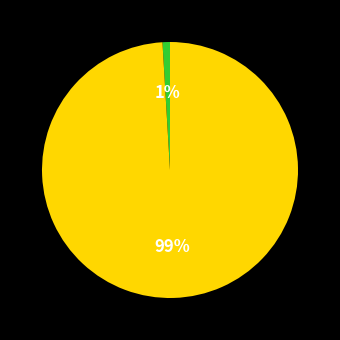

To the nearest percent, what is the difference between the largest and smallest slice percentages?

98%